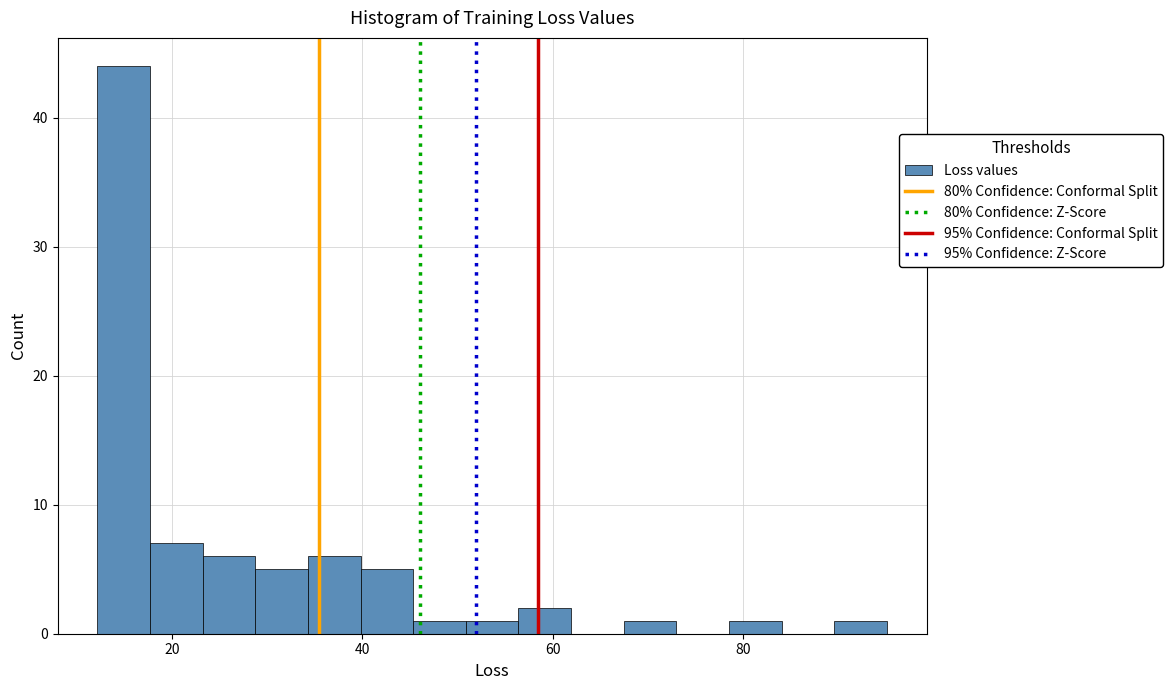

Around what value on the x-axis is the tallest bar? Give the approximate position of its centre, as read against the axis.

14